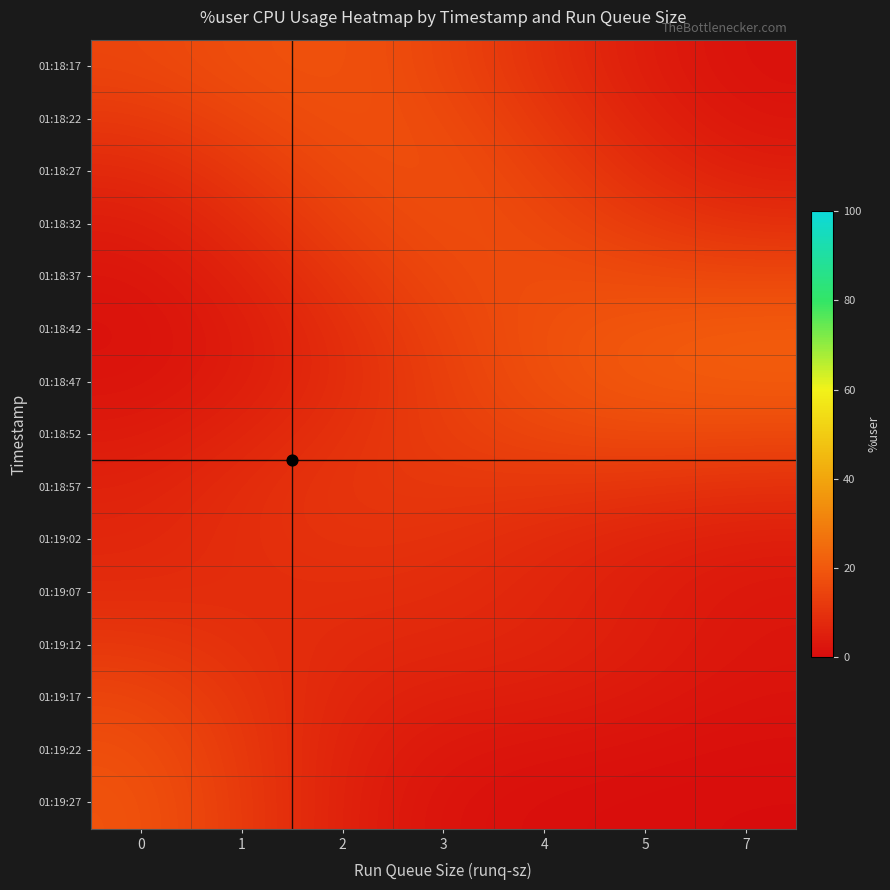

Which has a higher value, 4 or 7?

4